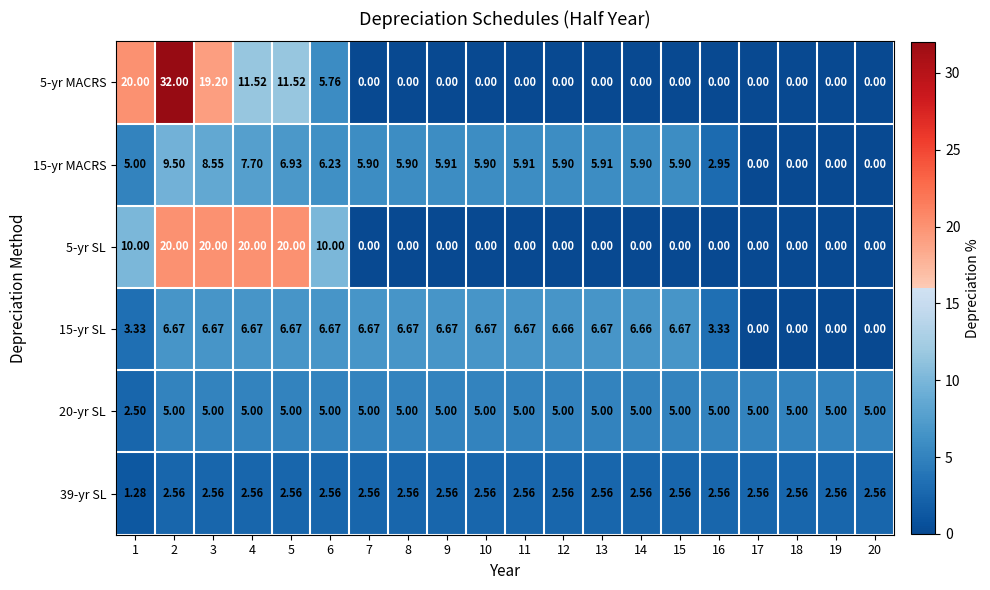

Is the value of 5-yr MACRS at 5 greater than the value of 15-yr SL at 2?

Yes